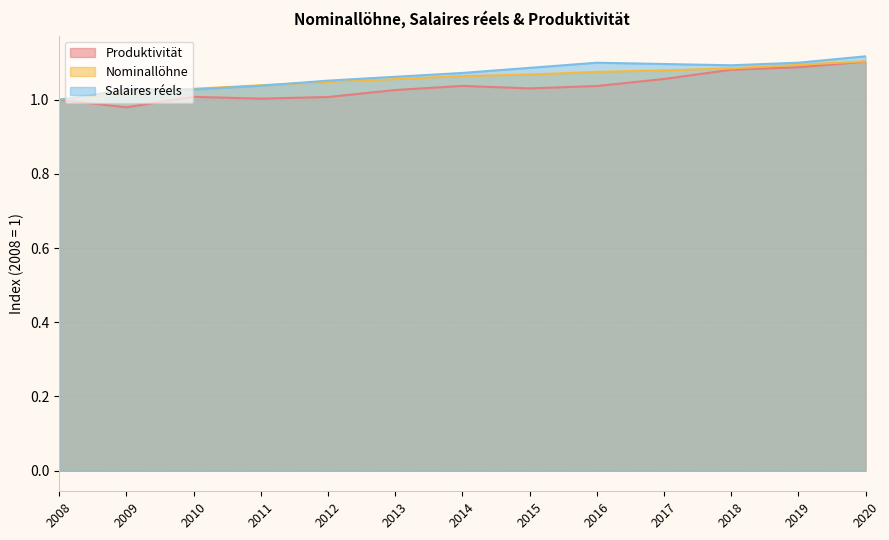

Which series has the largest range (max minus min)?

Produktivität